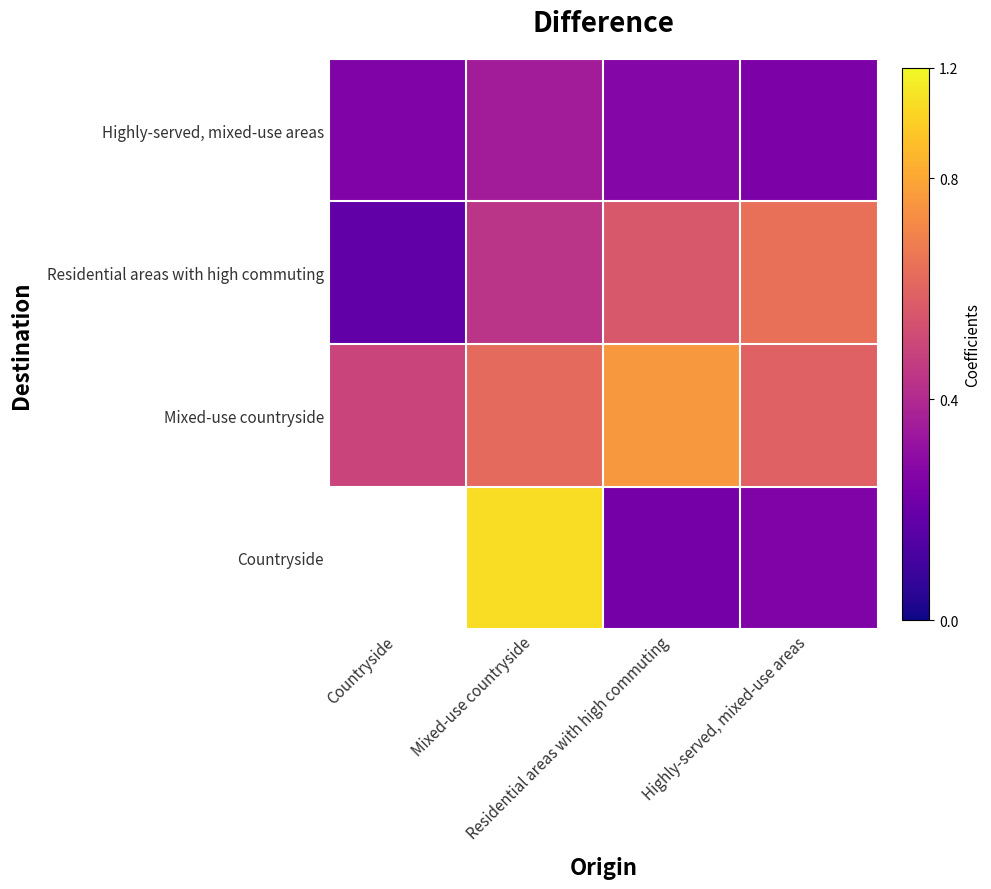

What is the spread (max minus min) of values at Highly-served, mixed-use areas?

0.4